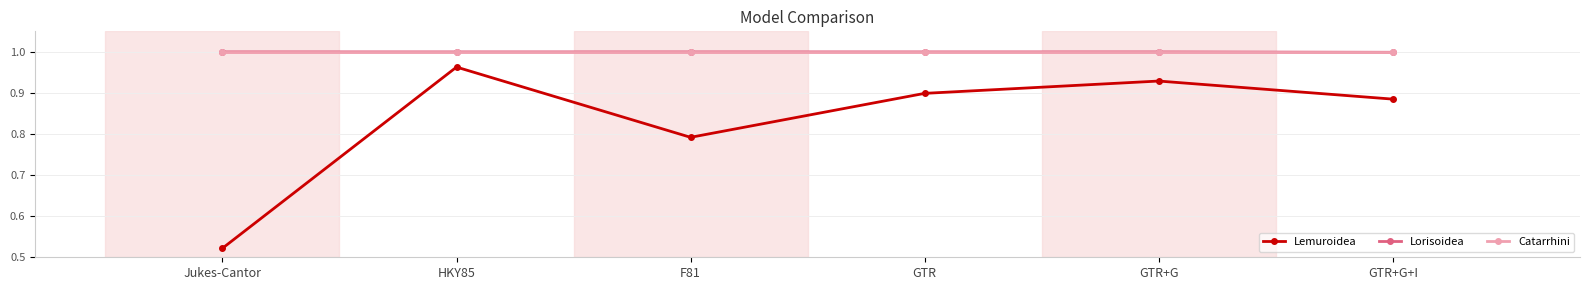

True or false: Lorisoidea and Lemuroidea cross at least once.

False